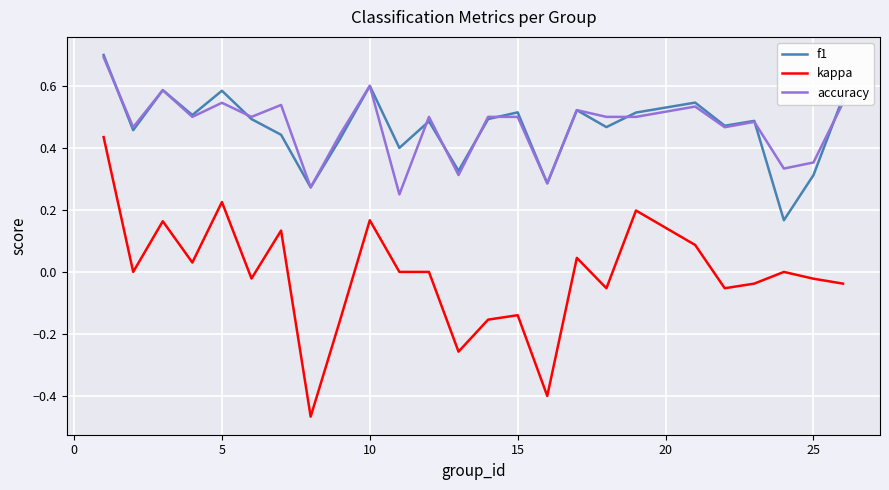

Which series has the widest spread of values?

kappa